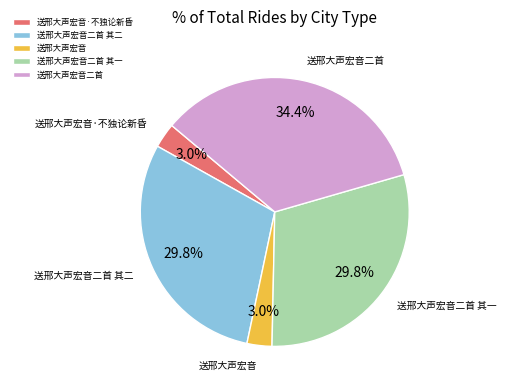

Count the number of slices in the pie.

5